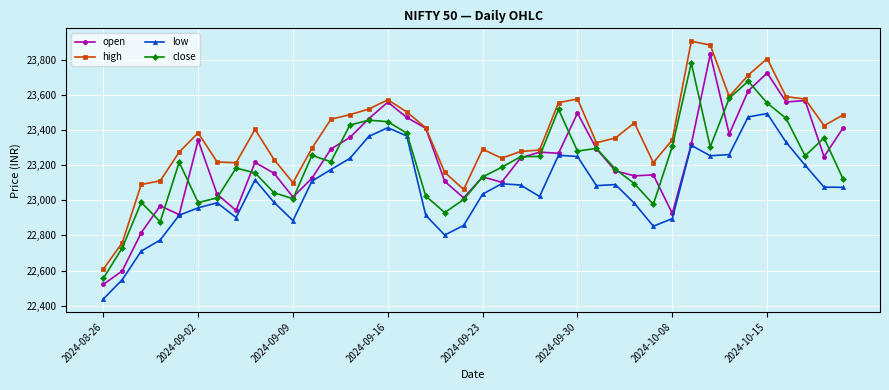

What is the greatest value displayed?

23907.9